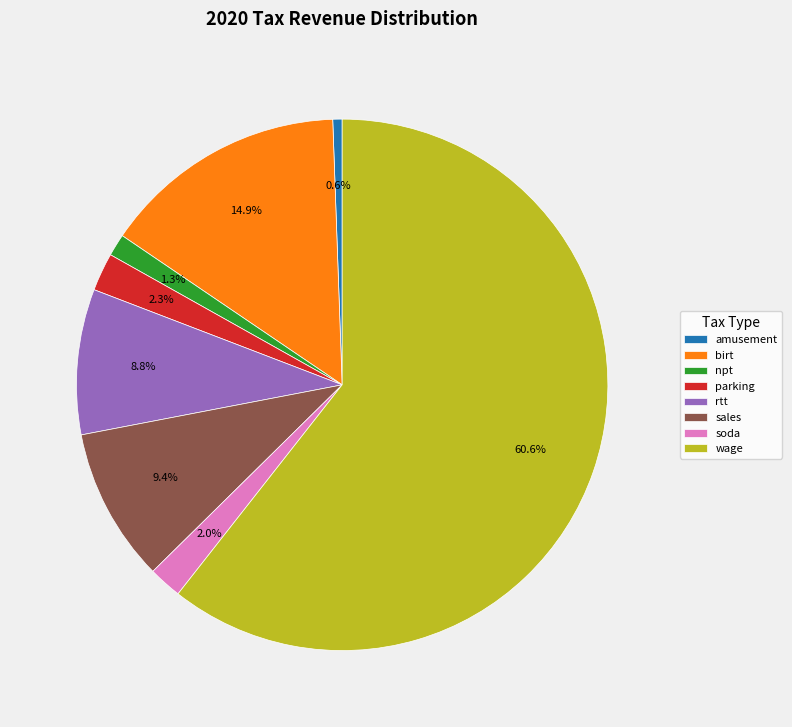

To the nearest percent, what is the combined percentage of parking and wage?

63%